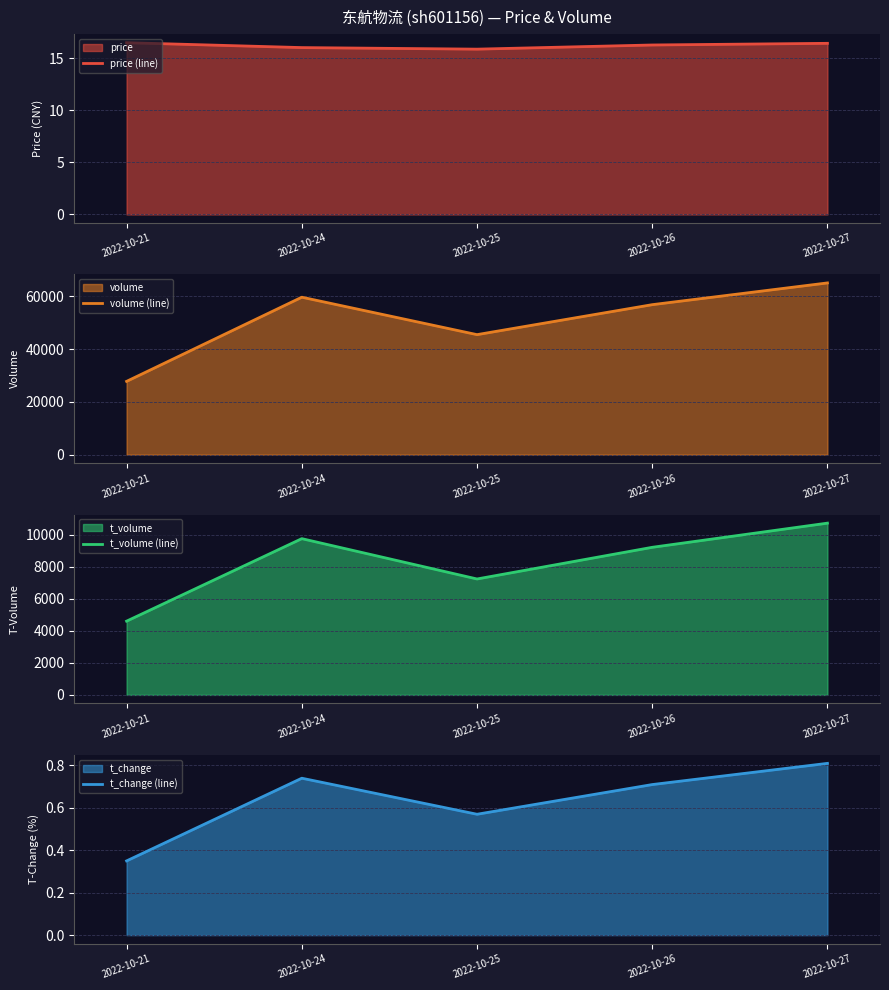

Between 2022-10-21 and 2022-10-26, which series saw the biggest shift?

volume (line)